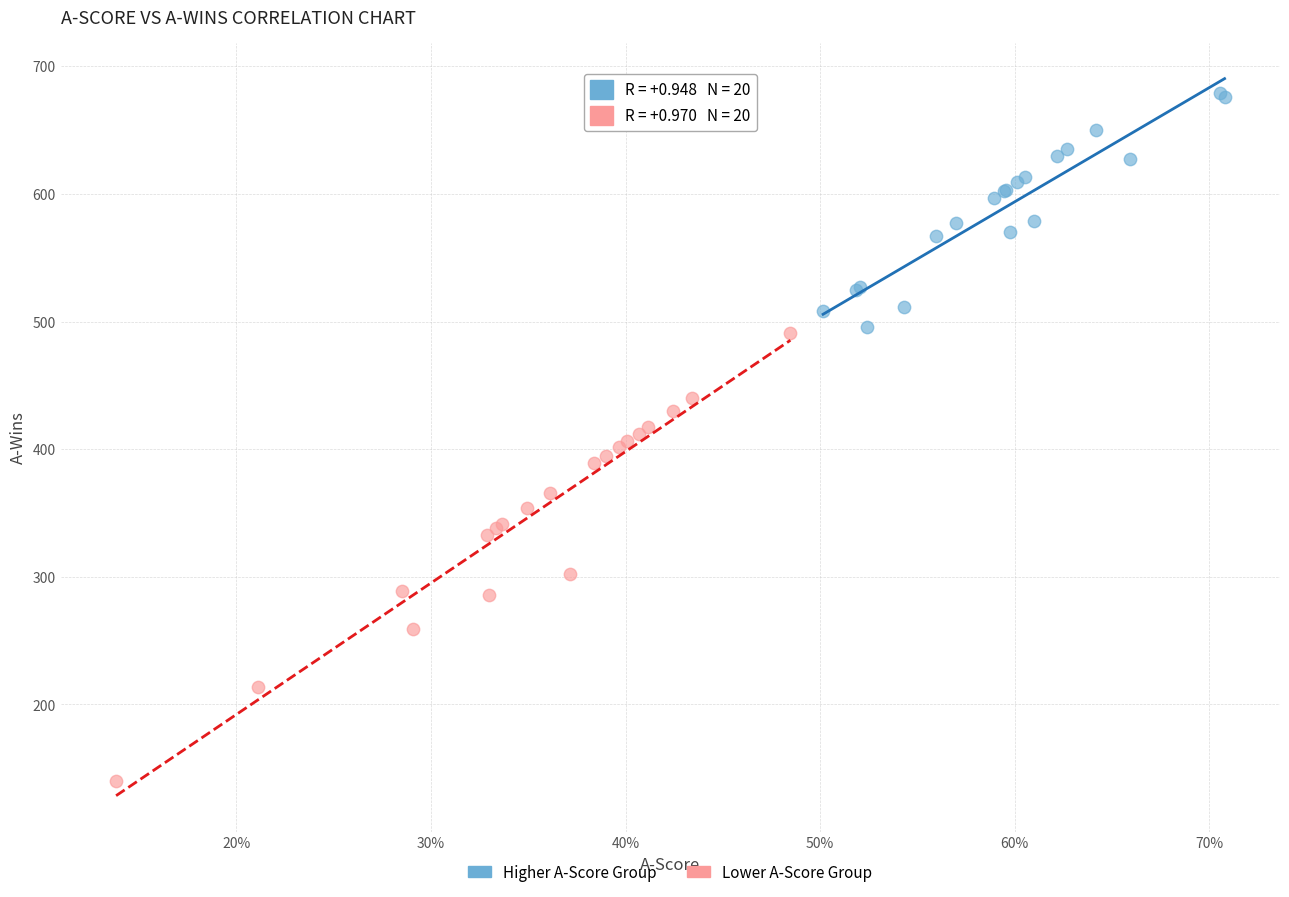

Which series contains the highest Y value?

Higher A-Score Group